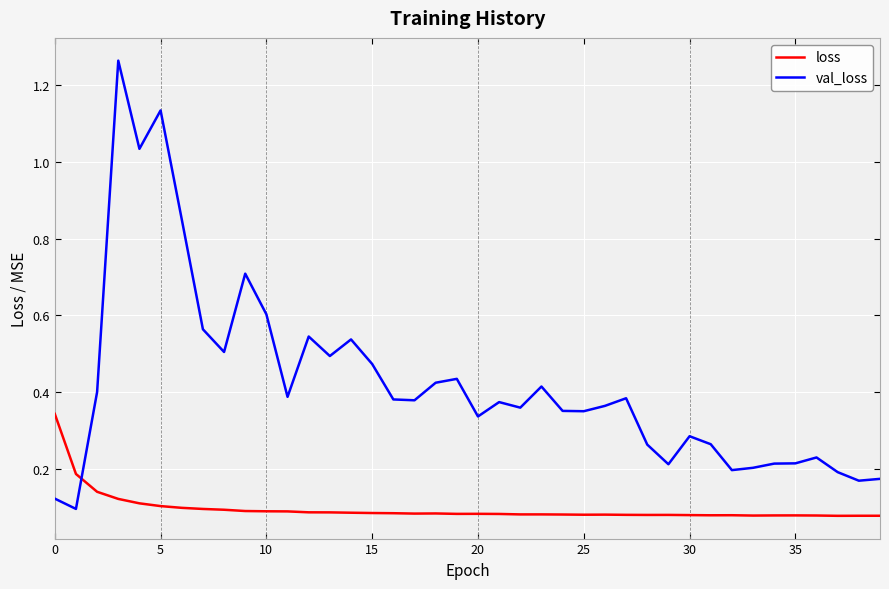

What are all the series names shown in the legend?

loss, val_loss